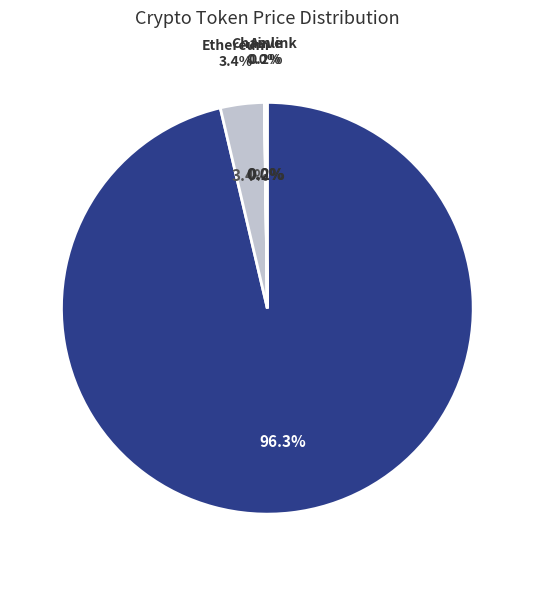

To the nearest percent, what is the combined percentage of Aave and Bitcoin?

97%